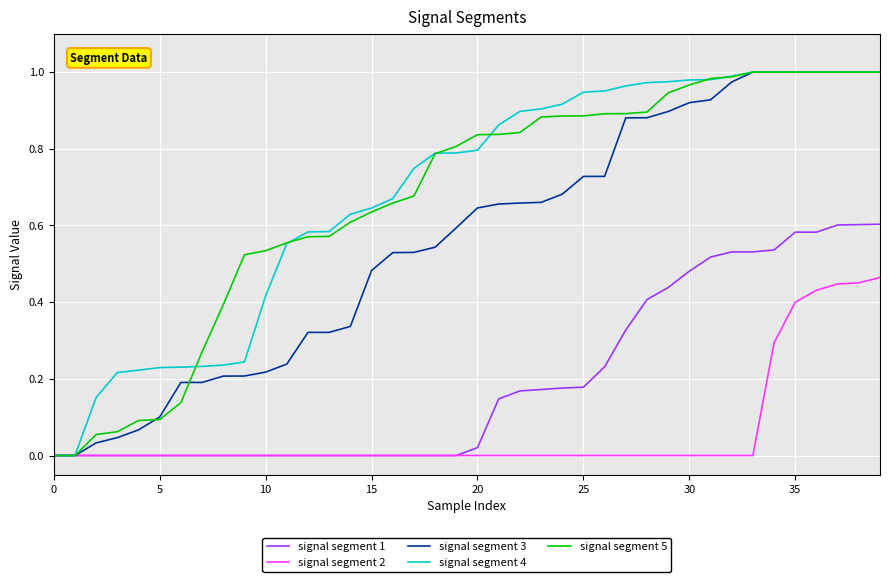

What is the maximum value shown in the chart?

1.0